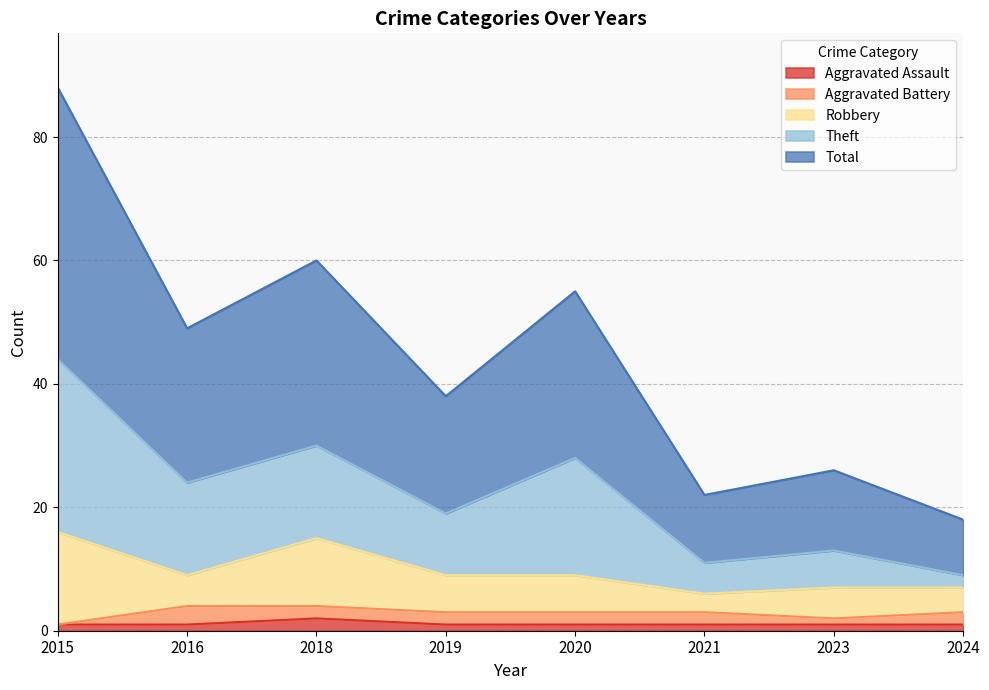

Which has a higher value, 2018 or 2024?

2018